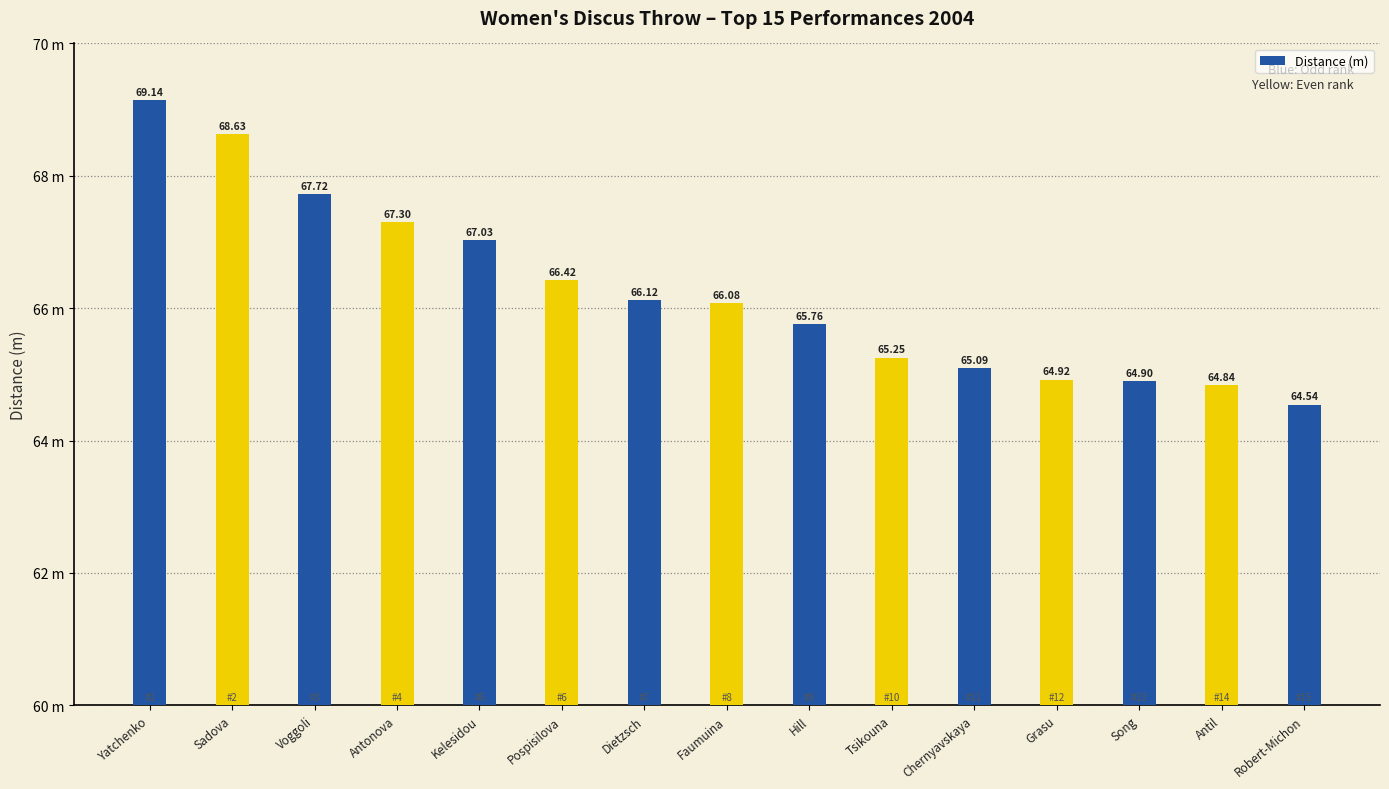

What is the change in value from Yatchenko to Dietzsch?

-3.0